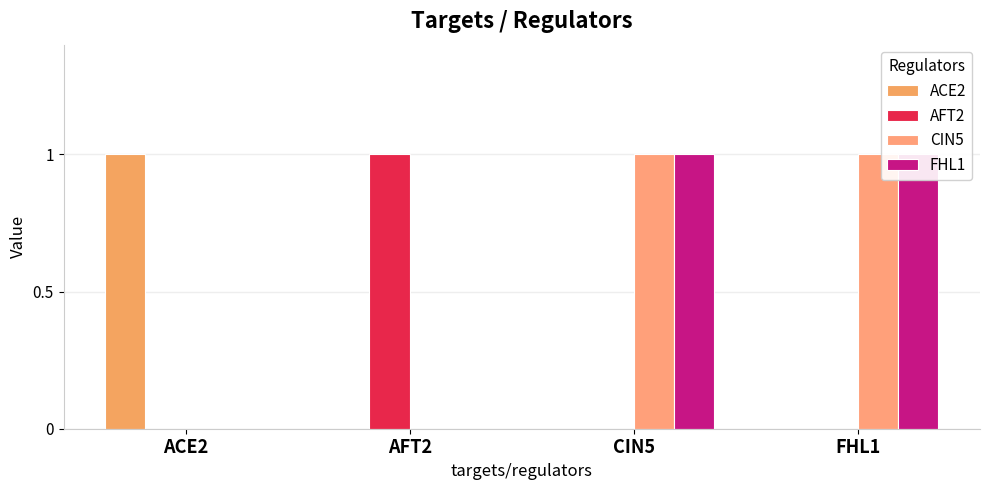

How many AFT2 values are between 0 and 1?

4